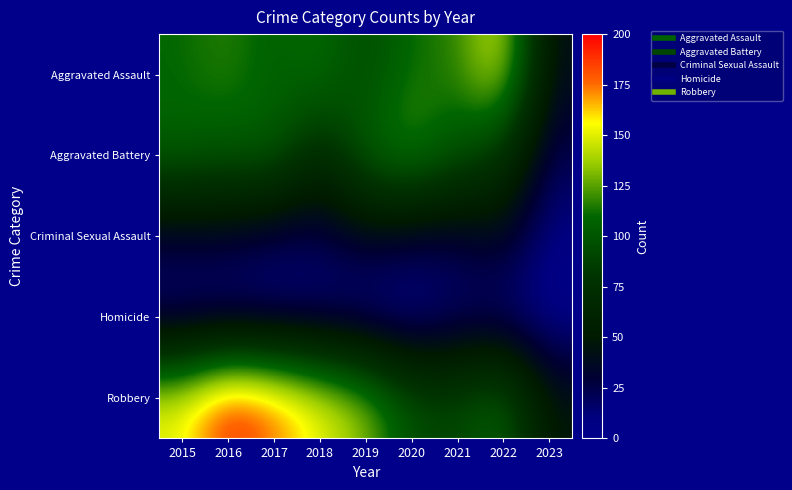

What is the total value across all series at 2023?

117